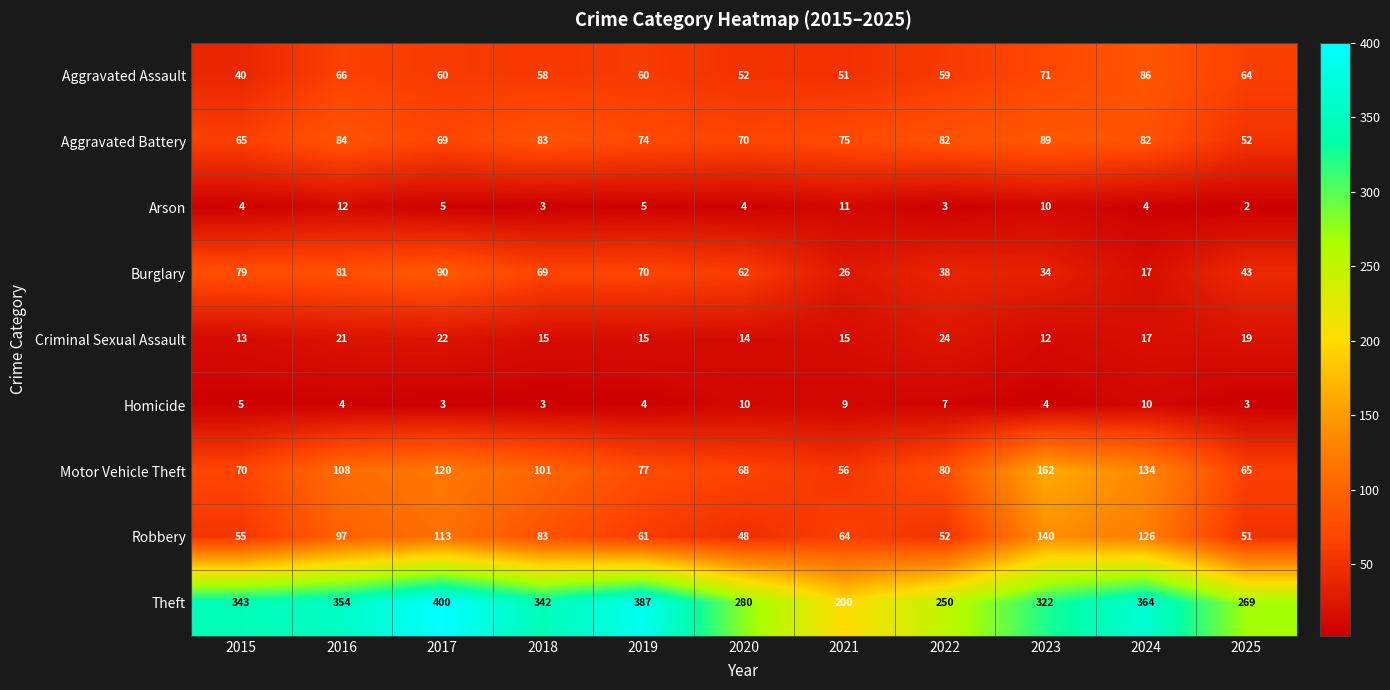

How many data points does each series have?

11